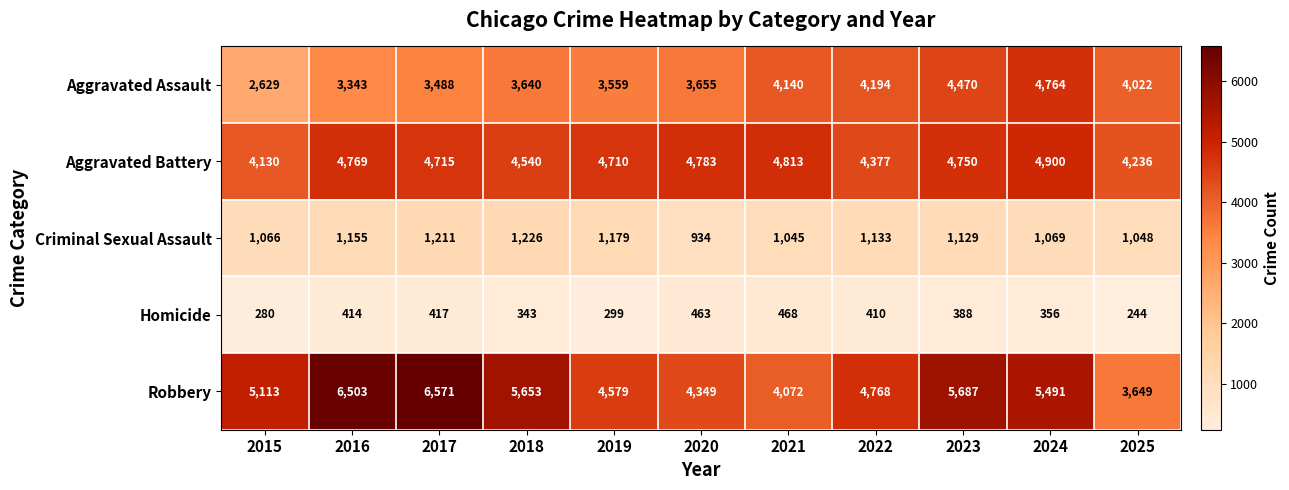

At how many categories does at least one series exceed 726?

11